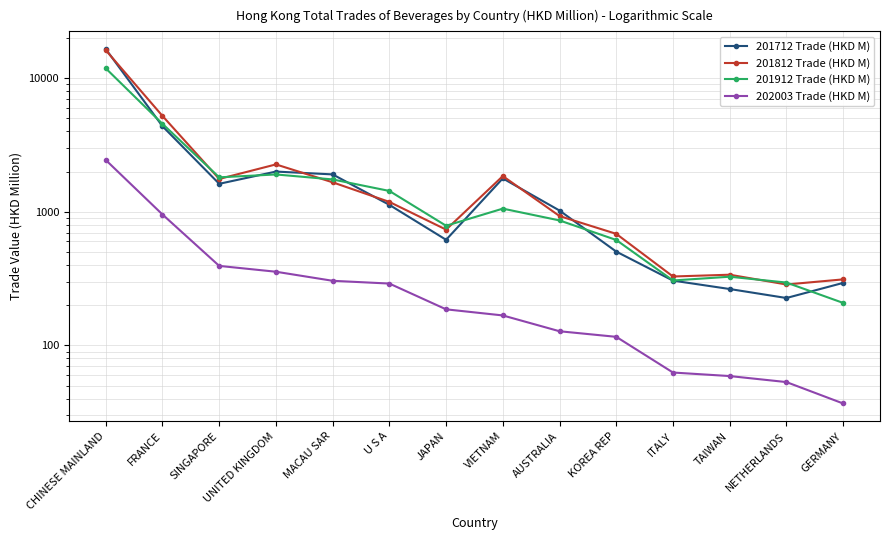

What is the total value across all series at VIETNAM?

4857.9